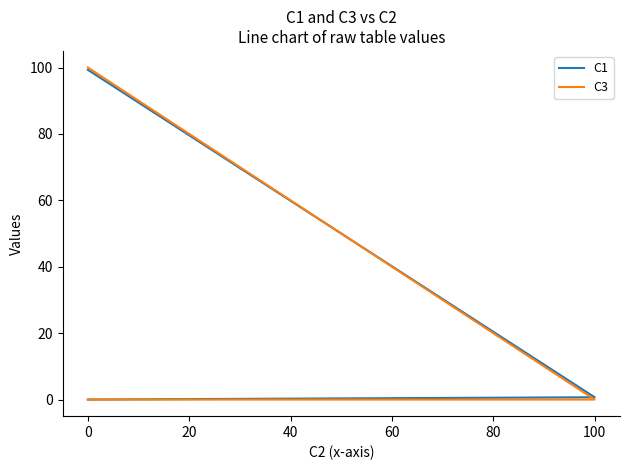

At how many categories does at least one series exceed 43?

2